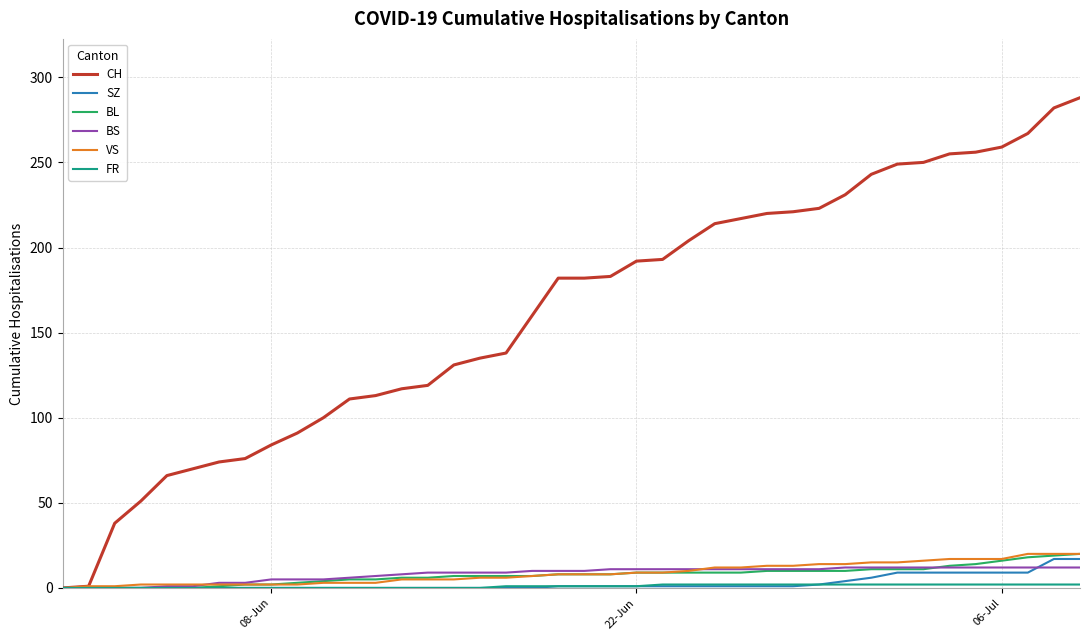

What is the maximum value shown in the chart?

288